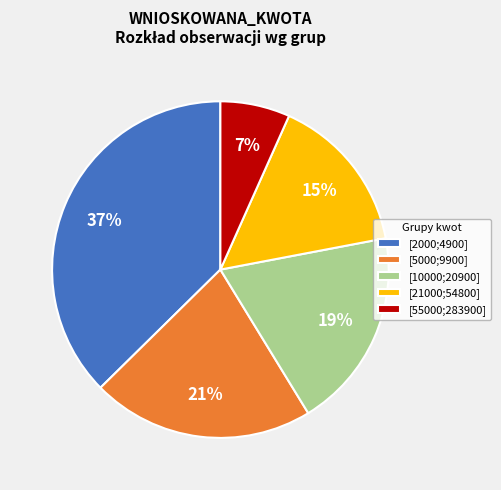

Combined, do [55000;283900] and [10000;20900] account for over 50%?

No